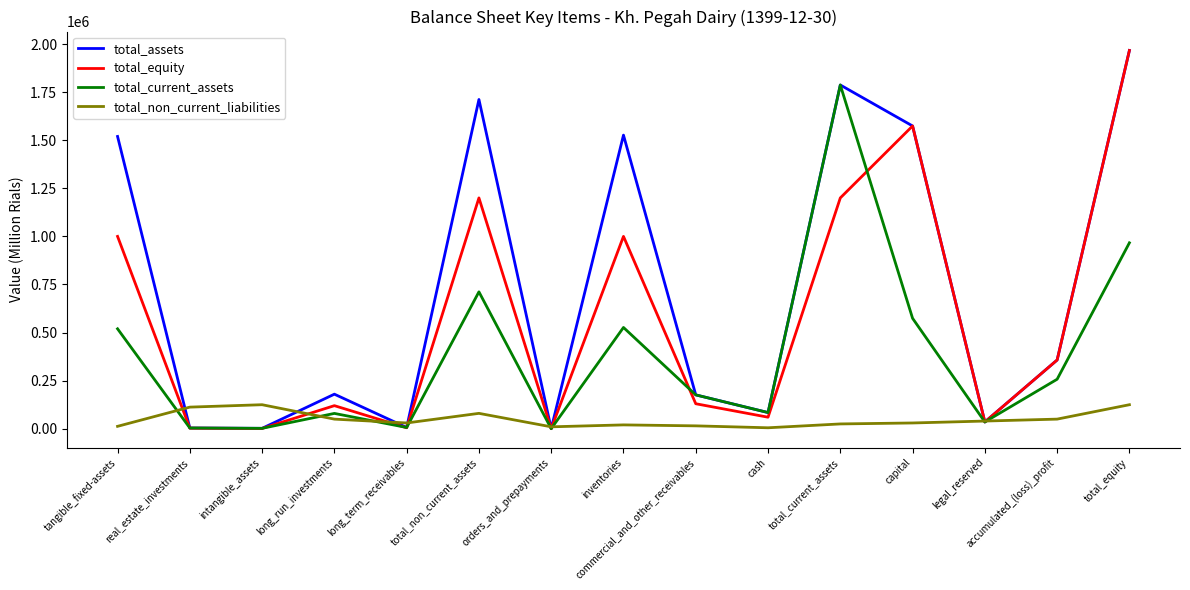

The value of total_equity at long_run_investments is 120000. True or false?

True